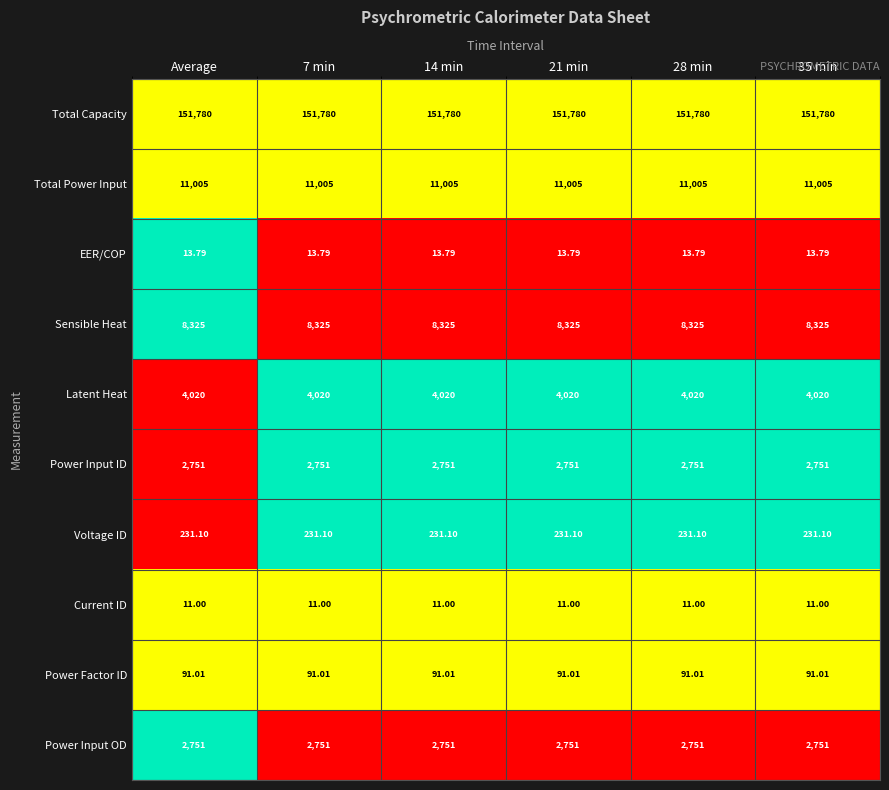

Is the value of Sensible Heat at 28 min greater than the value of Voltage ID at 28 min?

Yes